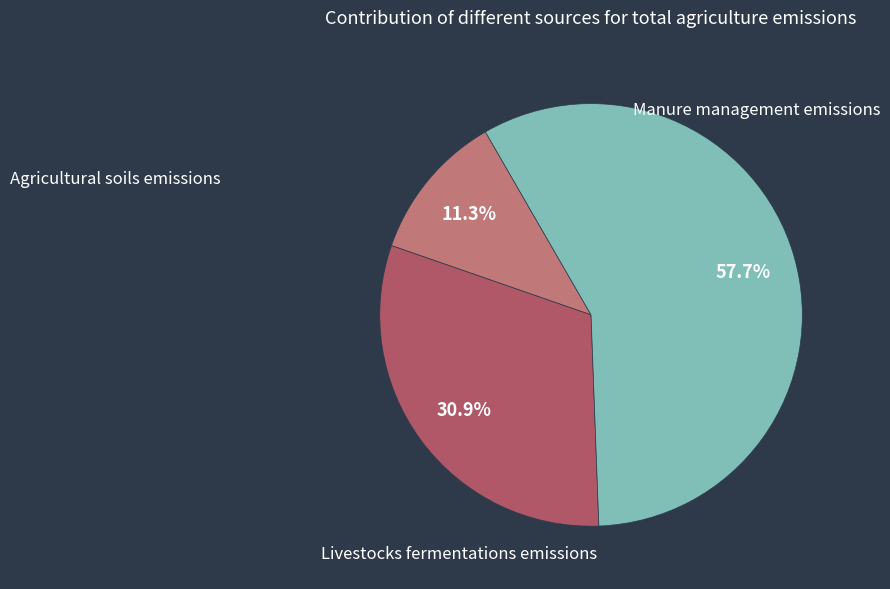

Count the number of slices in the pie.

3